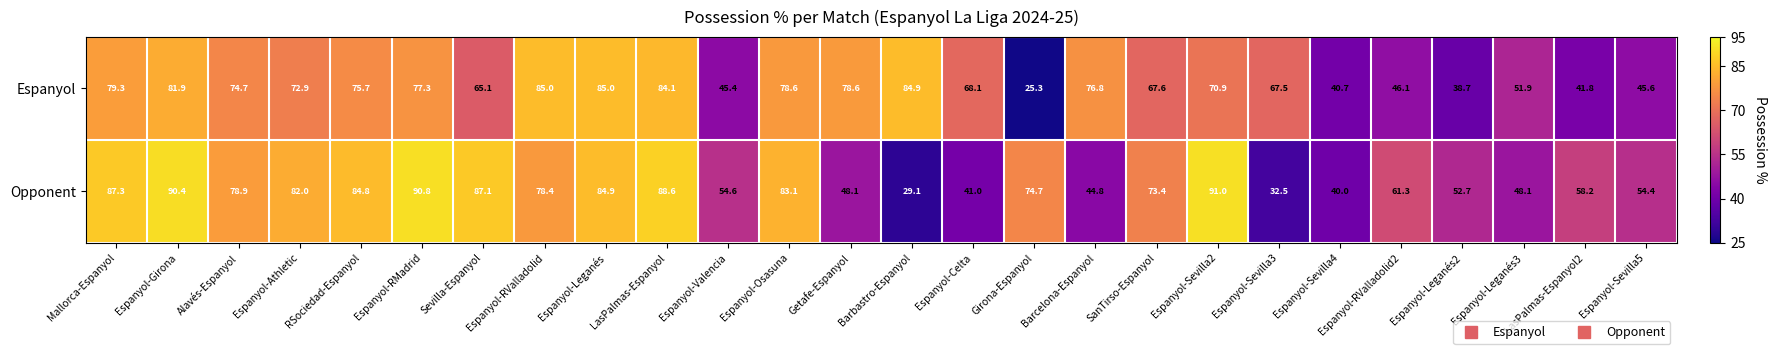

Is it true that Espanyol equals 78.6 at Espanyol-Osasuna?

True